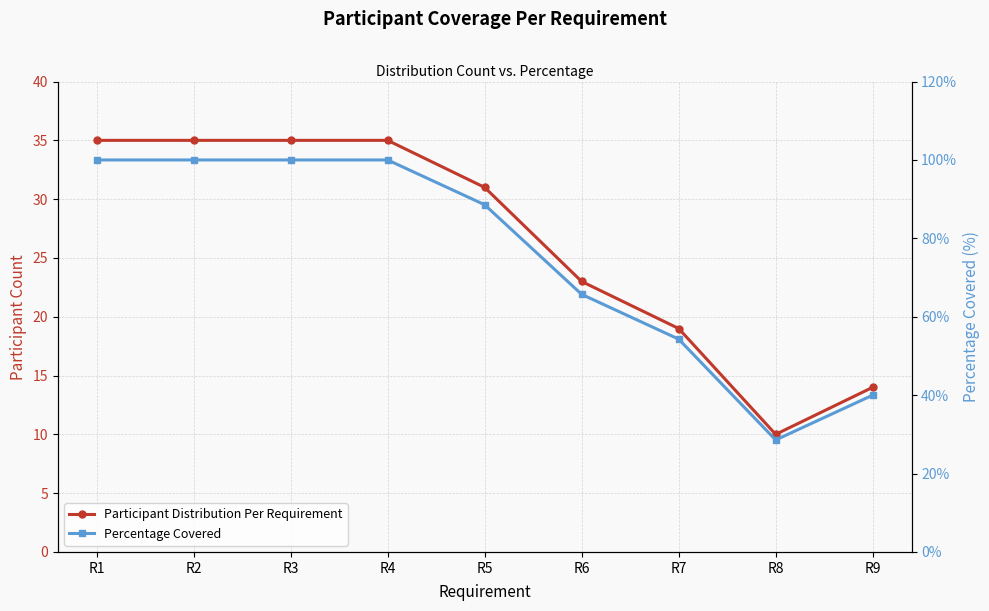

What is the value of the Participant Distribution Per Requirement point at the 7th from the left?

19.0